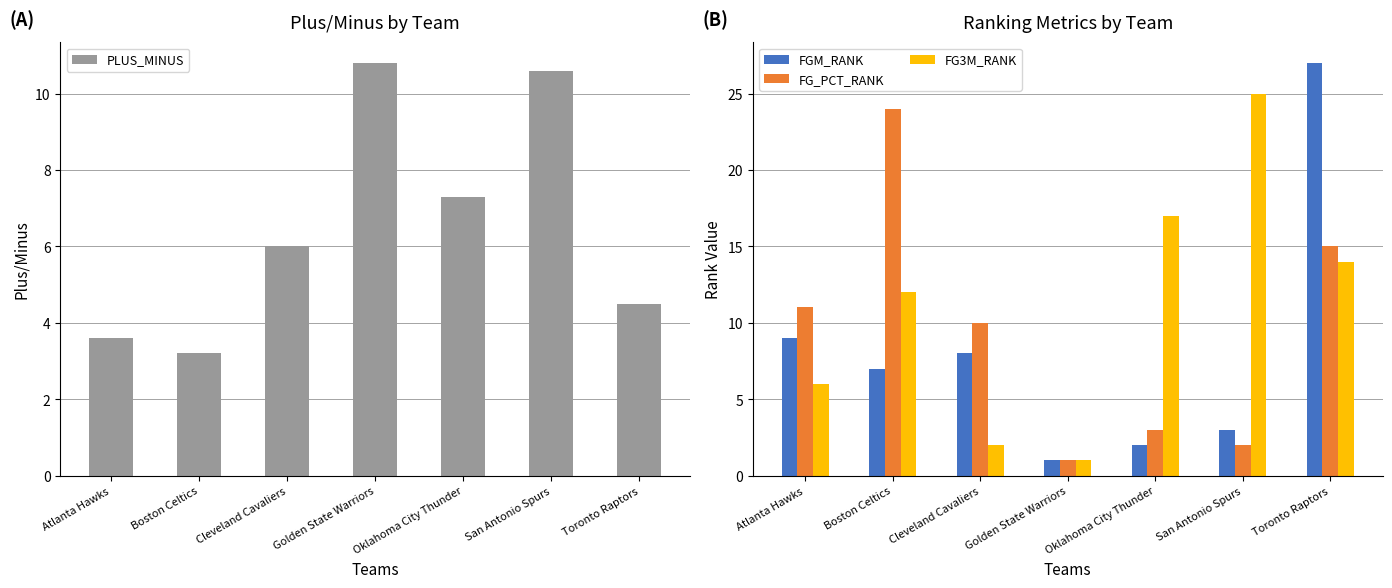

At how many categories does at least one series exceed 2?

7